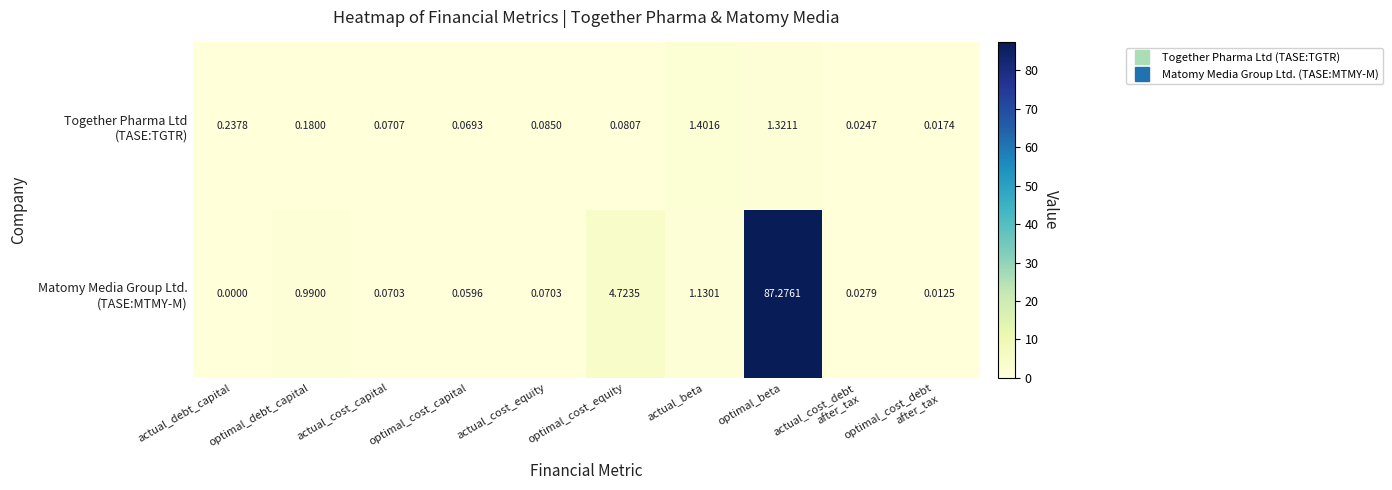

At which category is the sum across all series the highest?

optimal_beta